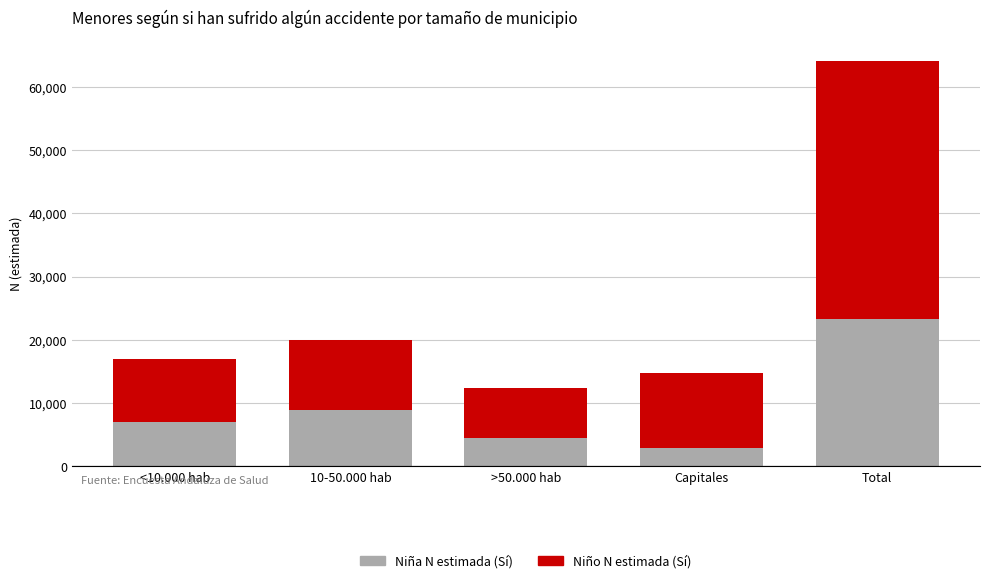

Reading left to right, what are the values for Niña N estimada (Sí)?

<10.000 hab=6996	10-50.000 hab=8955	>50.000 hab=4465	Capitales=2954	Total=23369